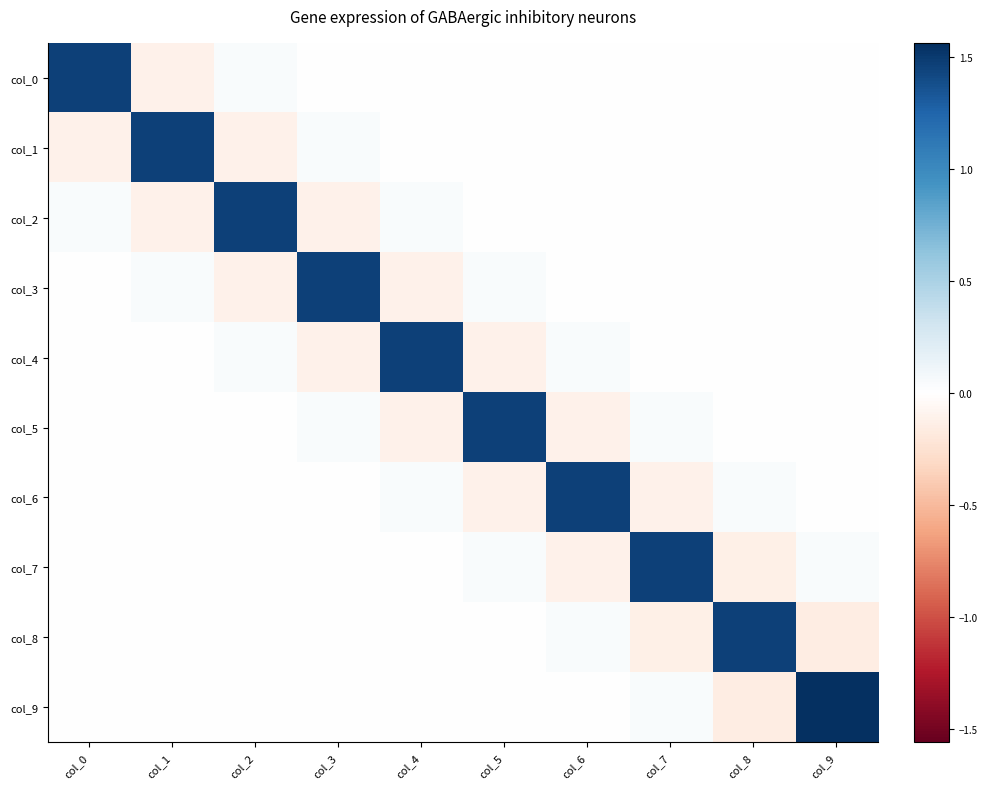

Which series has the largest total across all categories?

col_9